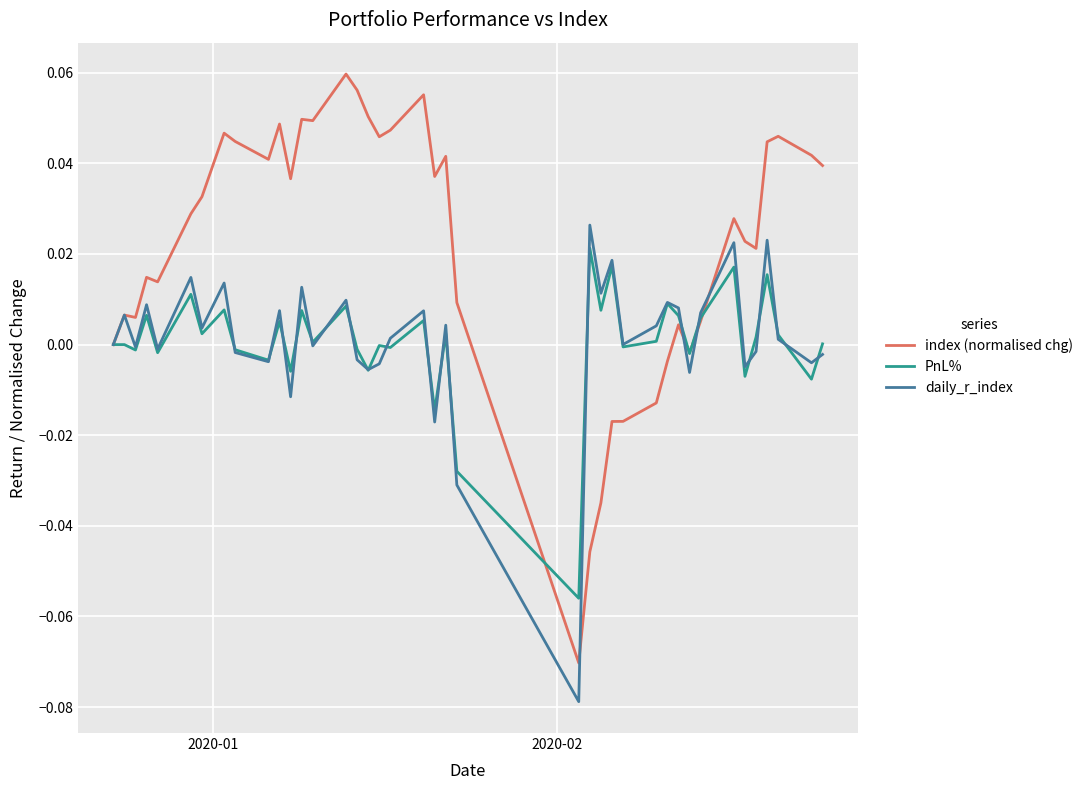

How many lines are shown in the chart?

3